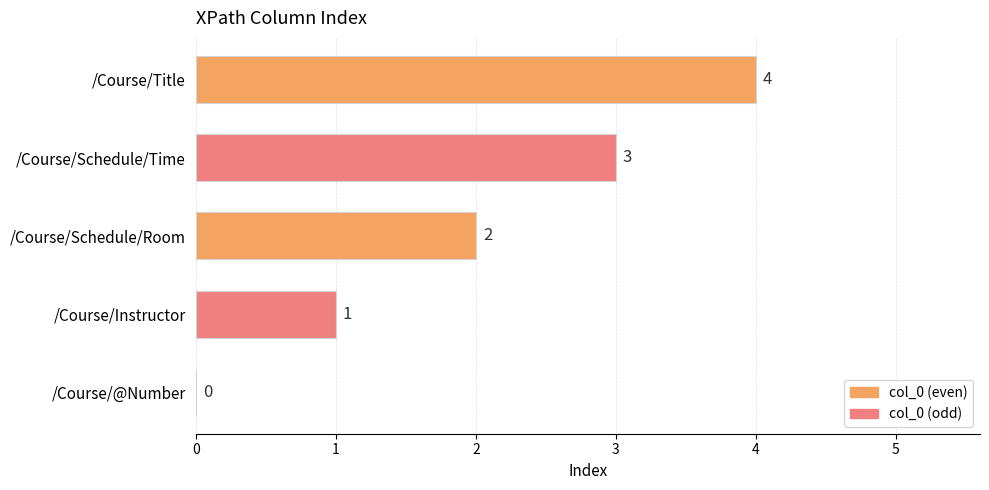

What is the approximate value at /Course/Schedule/Time?

3